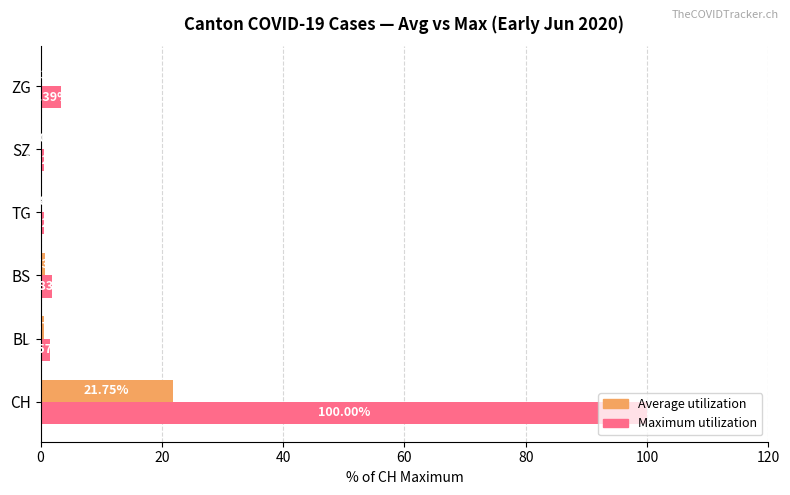

What are all the series names shown in the legend?

Average utilization, Maximum utilization